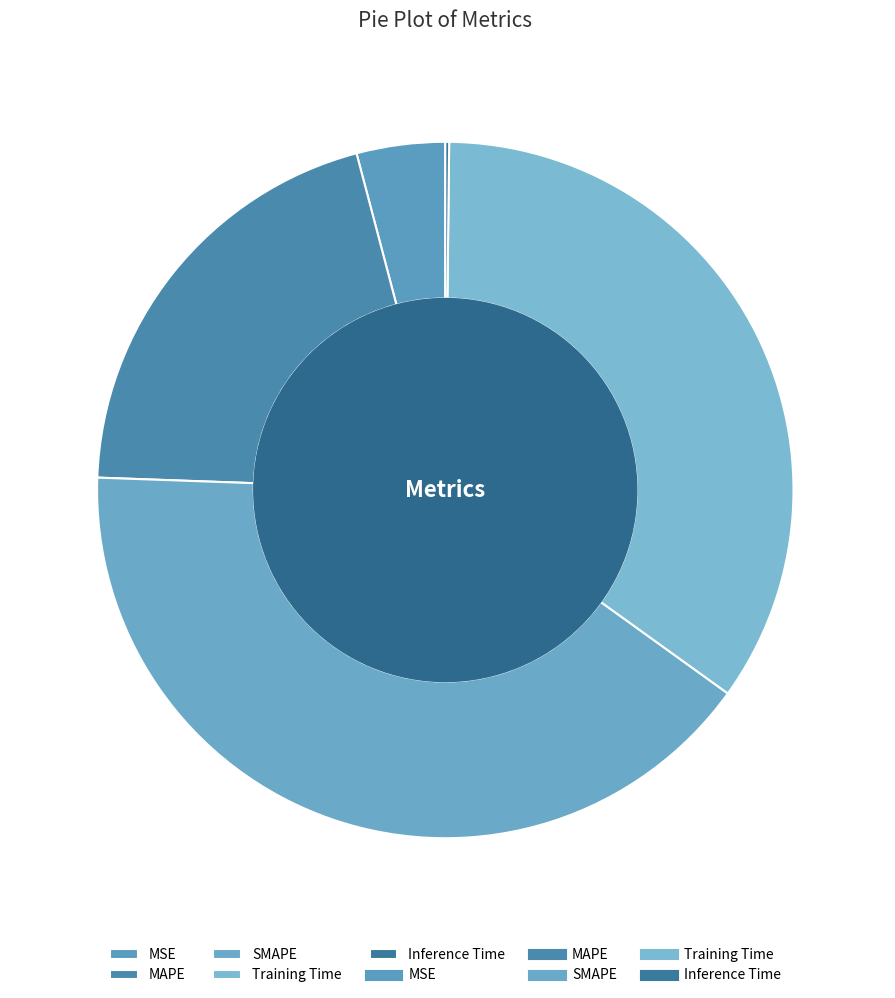

The SMAPE slice represents 54% of the pie. True or false?

False